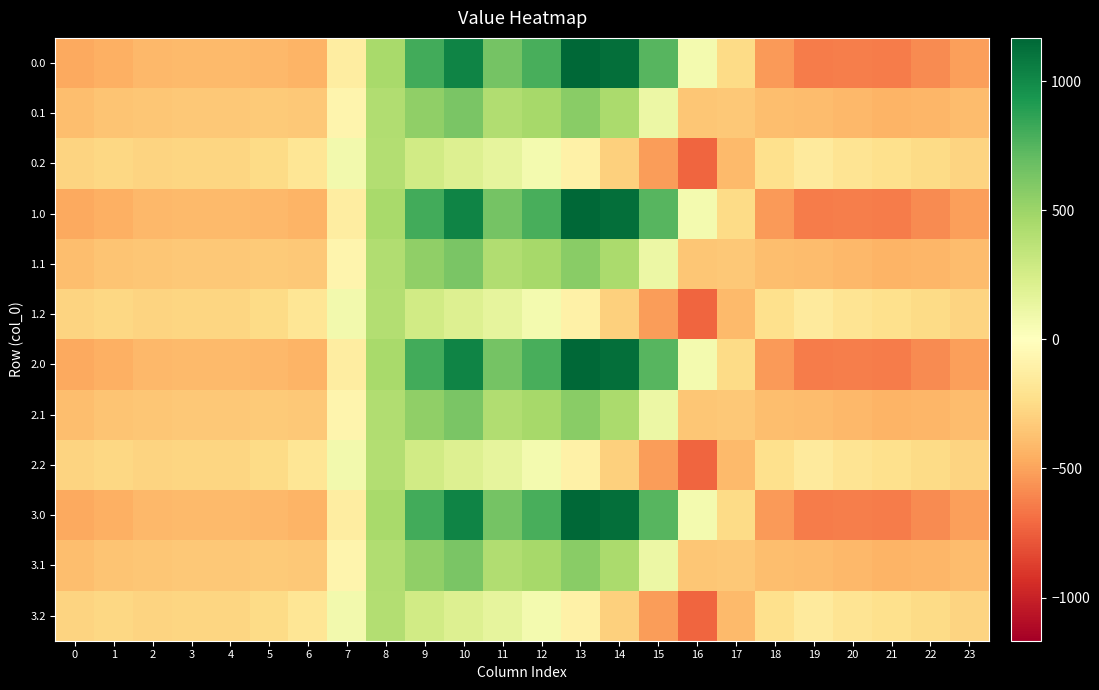

Which category has the highest value across all series?

13